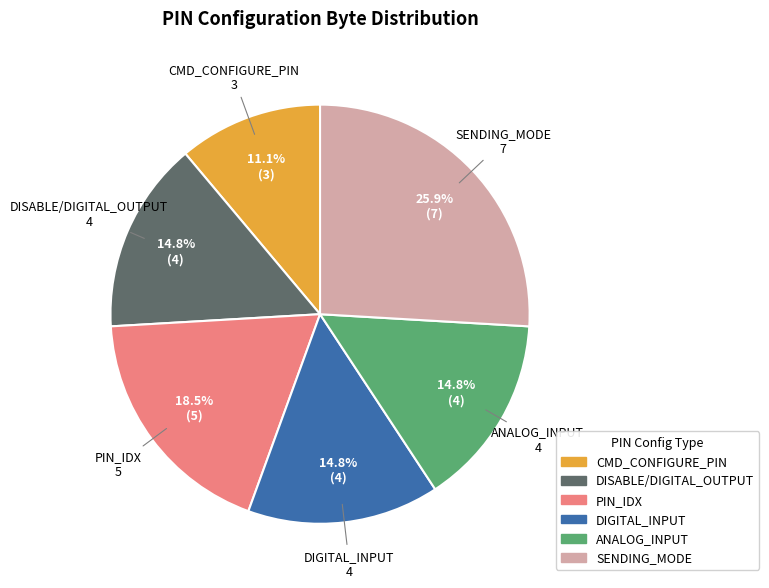

Approximately how many times larger is the value at SENDING_MODE compared to DISABLE/DIGITAL_OUTPUT?

1.8